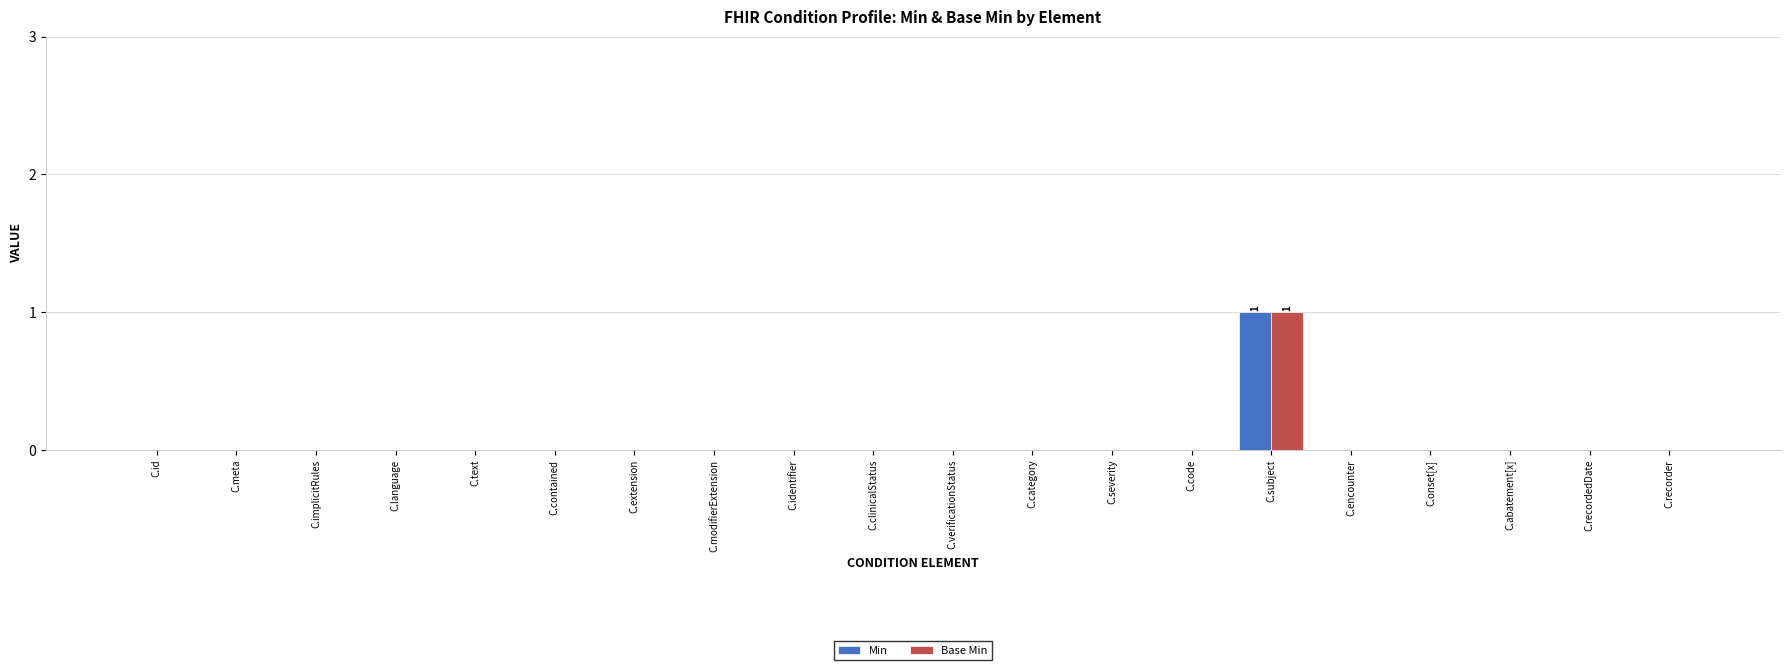

True or false: Min has a value of 0 at C.recordedDate.

True